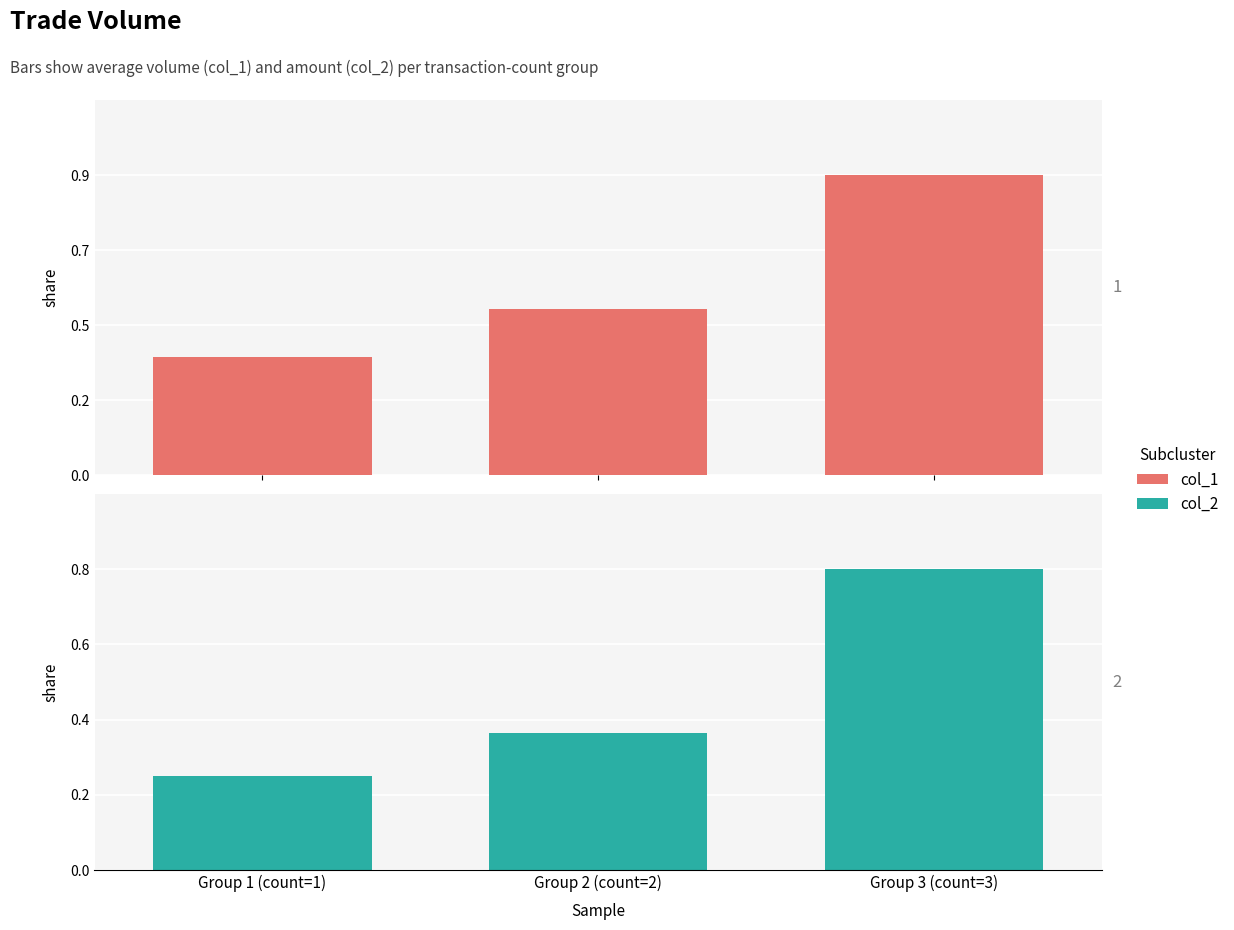

What is the label of the 3rd bar from the right?

Group 1 (count=1)